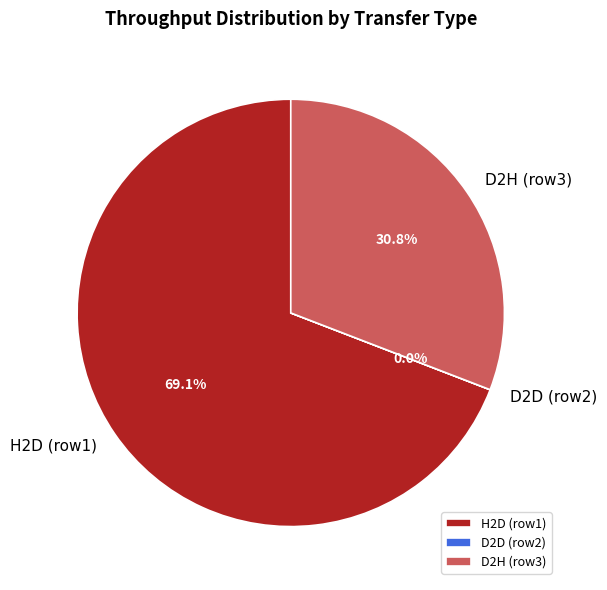

Combined, what portion of the pie is D2H (row3) and H2D (row1)?

100.0%